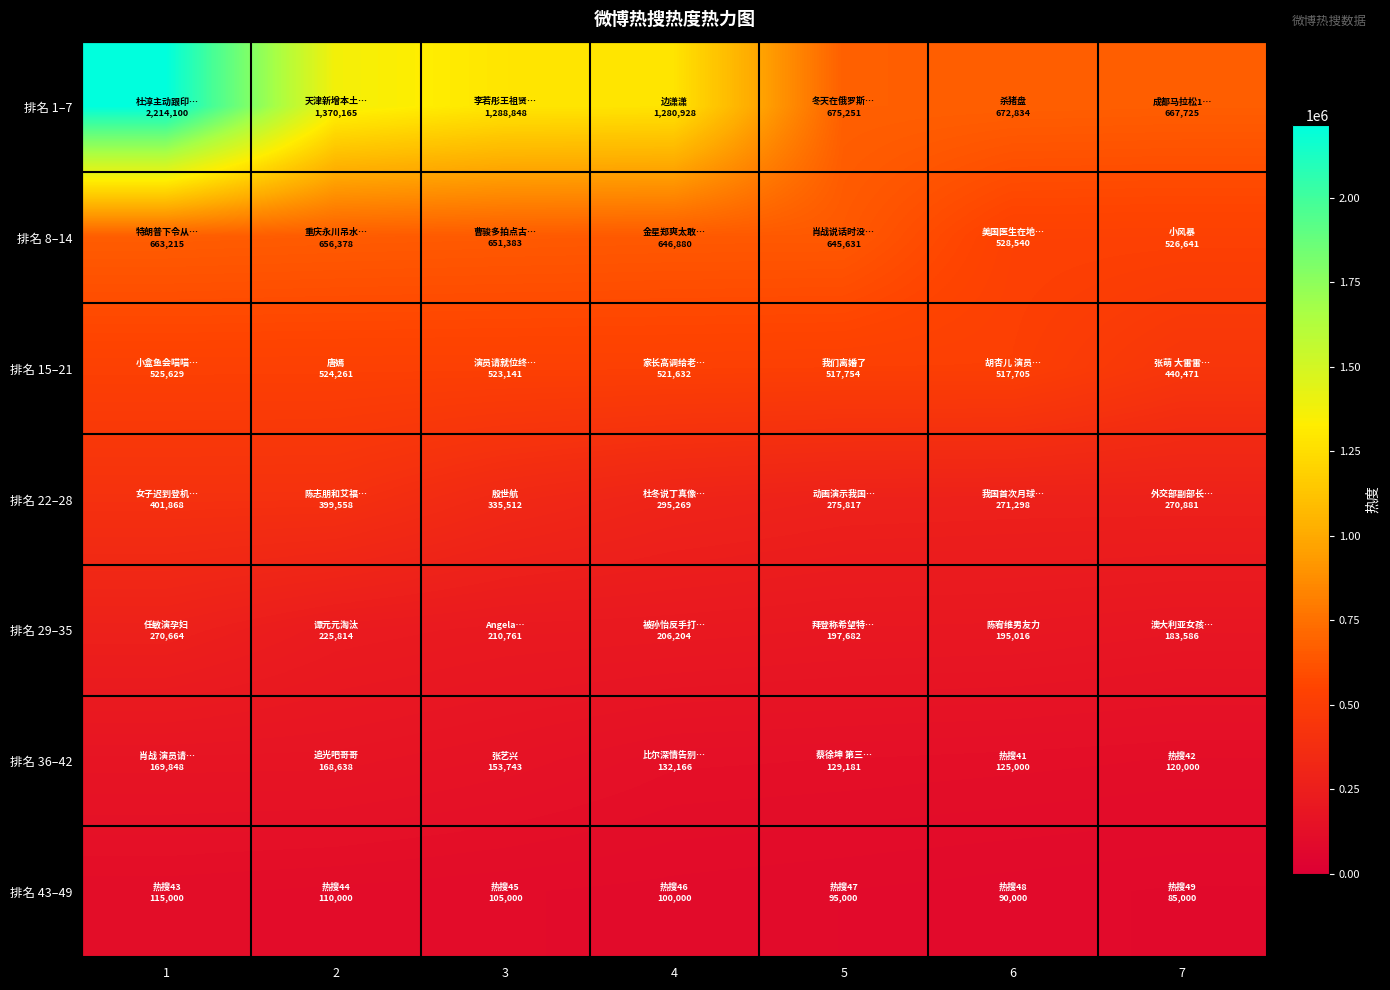

Which label corresponds to the largest value in the chart?

1